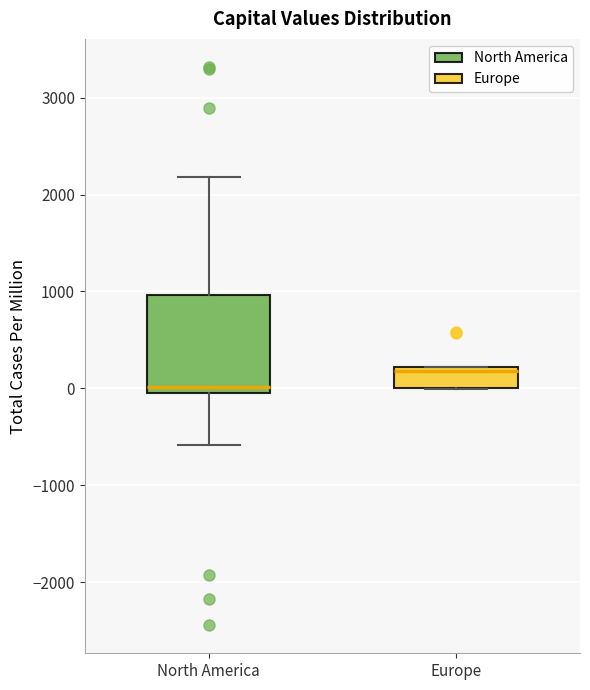

Where is the lower edge of the box for Europe on the y-axis? The values are not printed on the chart, so give them approximately, as read against the axis.

0